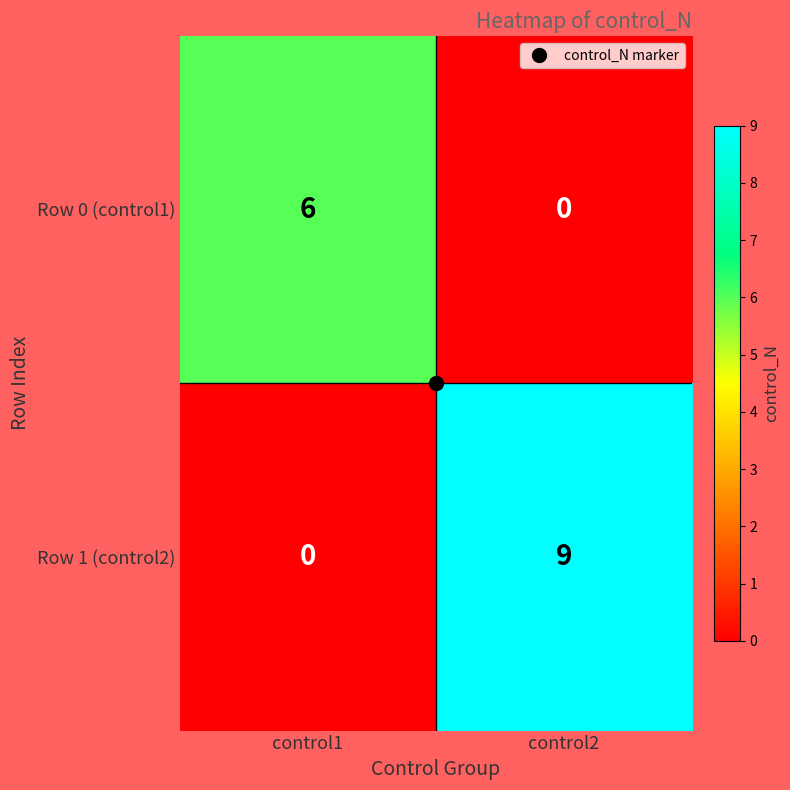

List the series in order of their overall mean, highest first.

Row 1 (control2), Row 0 (control1)